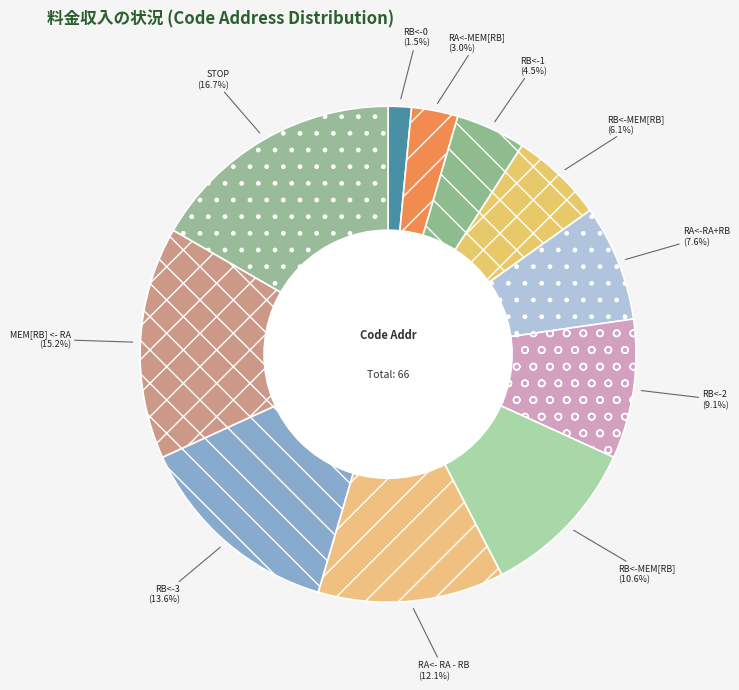

To the nearest percent, what is the average slice percentage?

9%